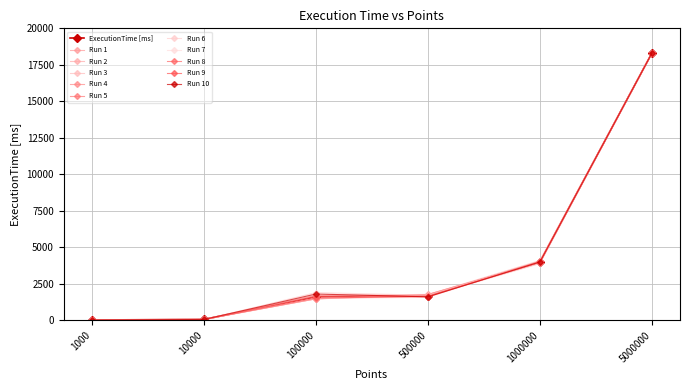

Count the number of data series in this chart.

11